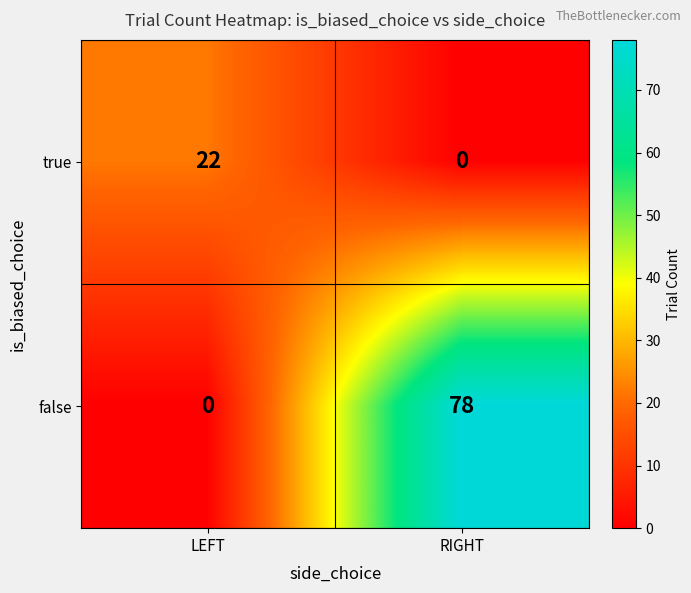

What is the difference between the highest and lowest values at LEFT?

22